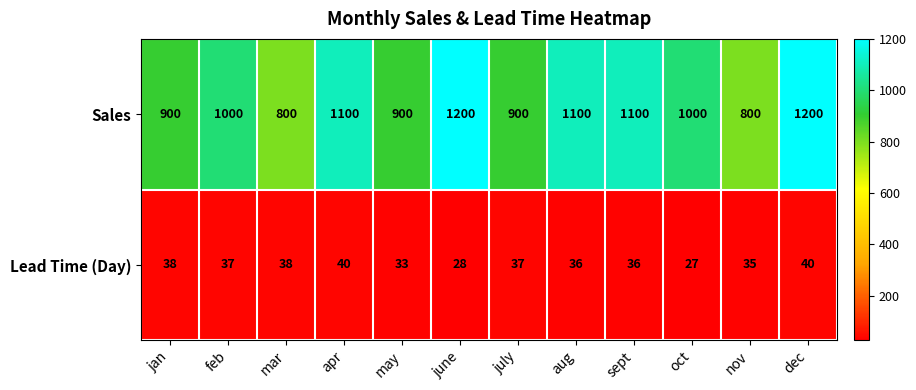

Is it true that Sales equals 1679 at apr?

False